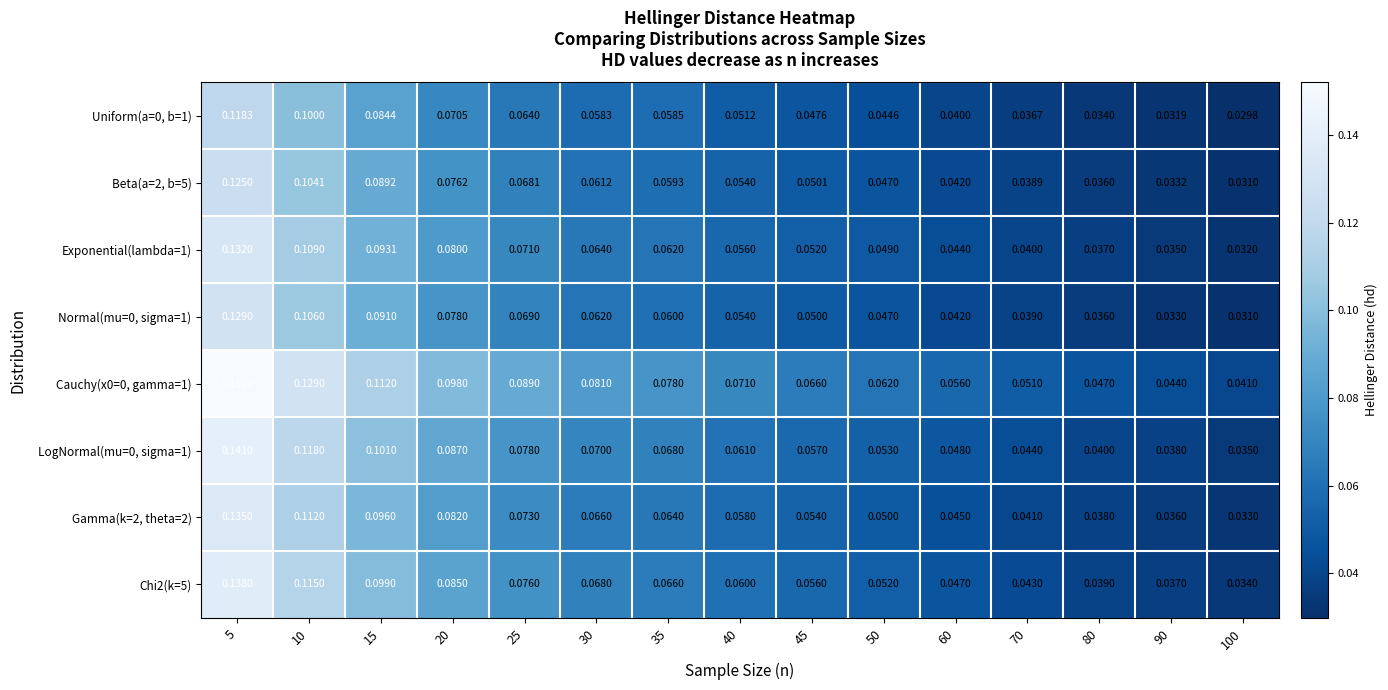

Is the value of Uniform(a=0, b=1) at 20 greater than the value of LogNormal(mu=0, sigma=1) at 5?

No